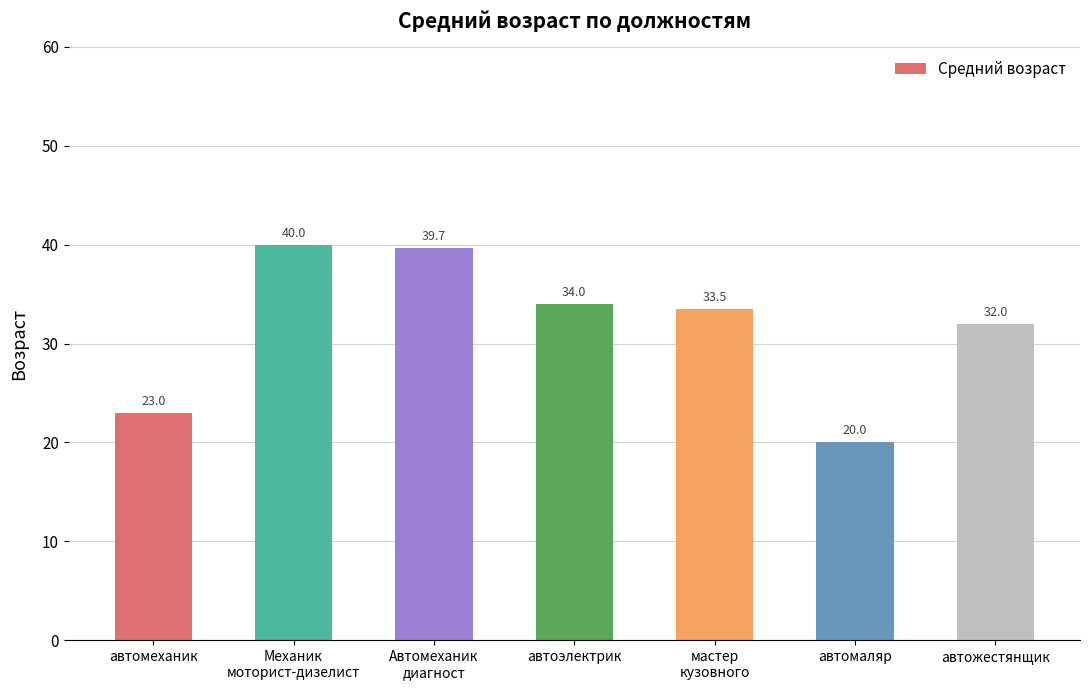

What is the minimum value shown in the chart?

20.0